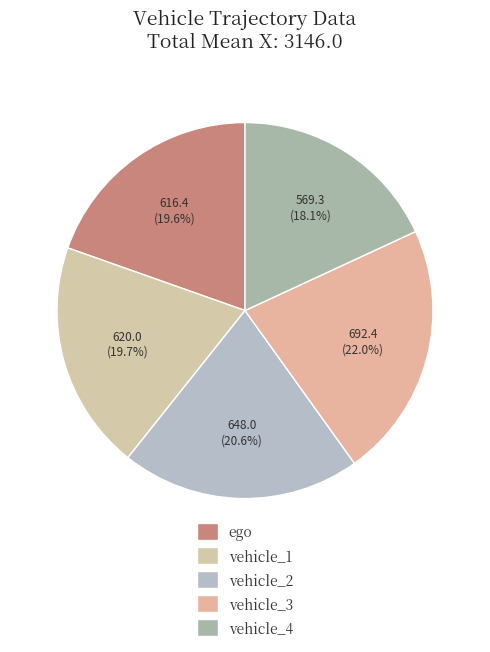

How many segments does this pie chart have?

5